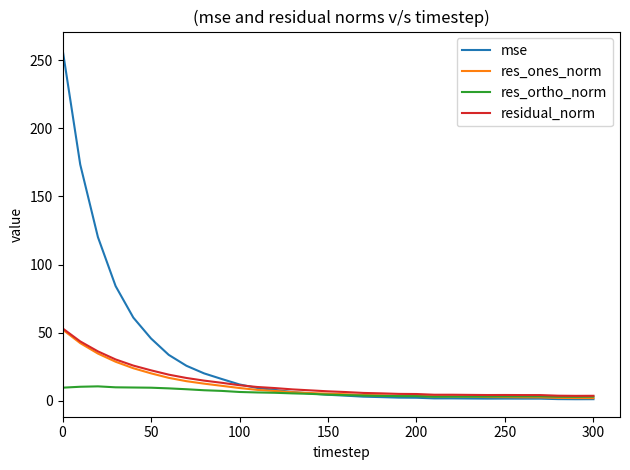

What is the highest value of the res_ones_norm series?

52.4